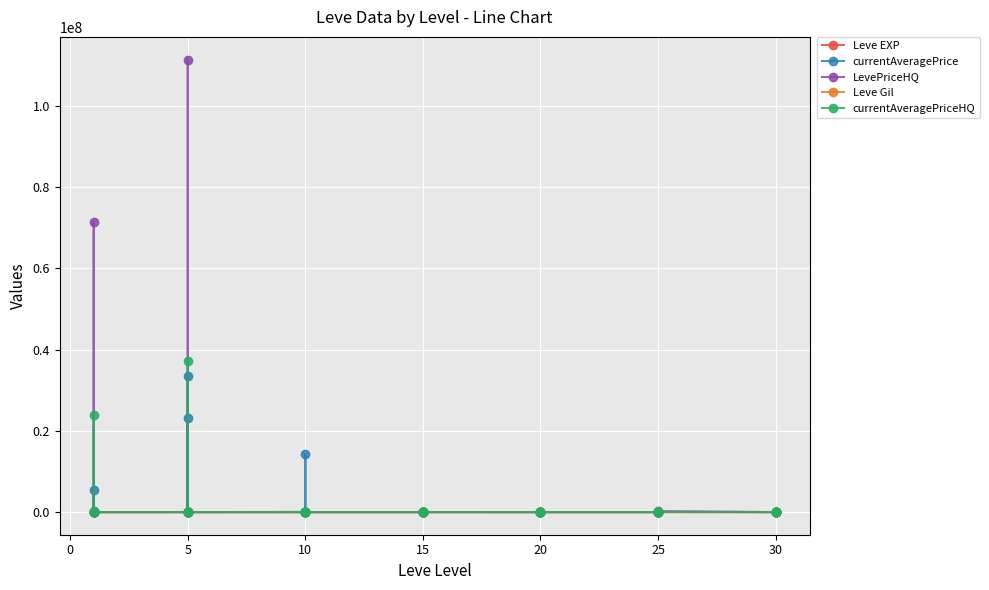

The currentAveragePriceHQ series shows 22740266 at 10. True or false?

False